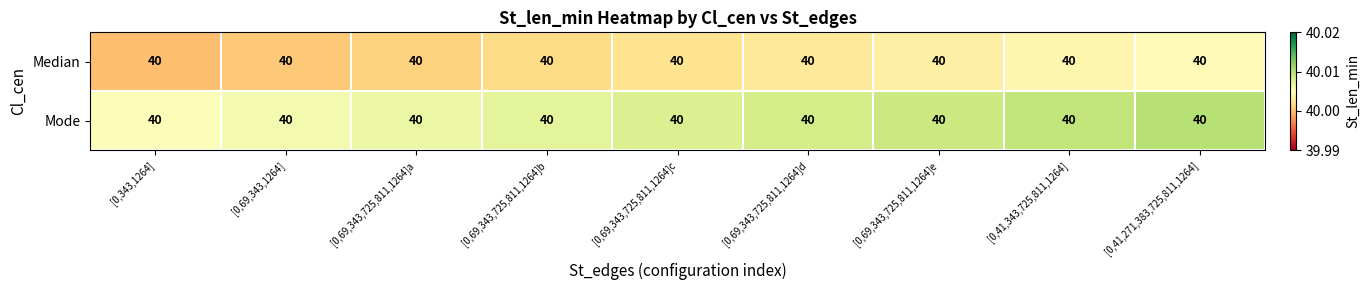

Read the Median value at [0,69,343,725,811,1264]e.

40.0